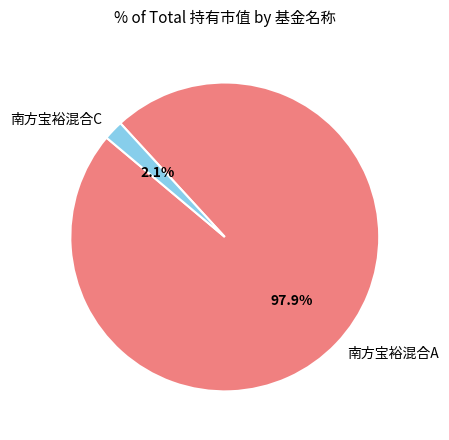

Do 南方宝裕混合A and 南方宝裕混合C together represent more than half of the pie?

Yes